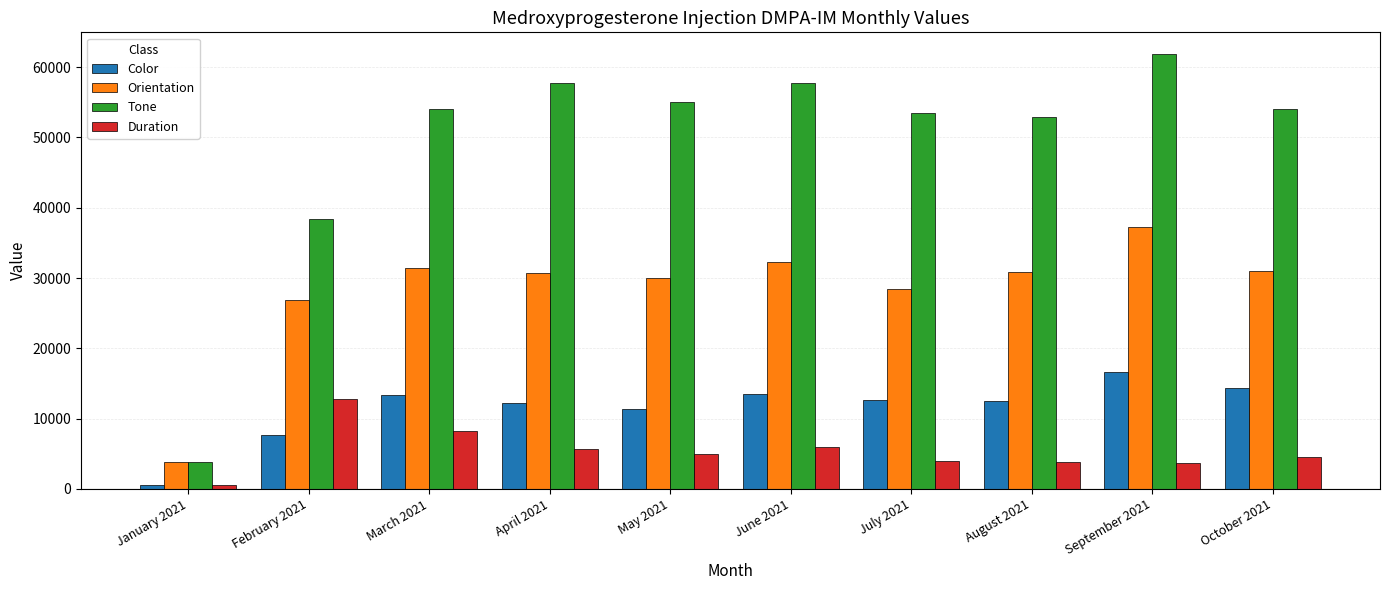

What is the spread (max minus min) of values at May 2021?

50062.0